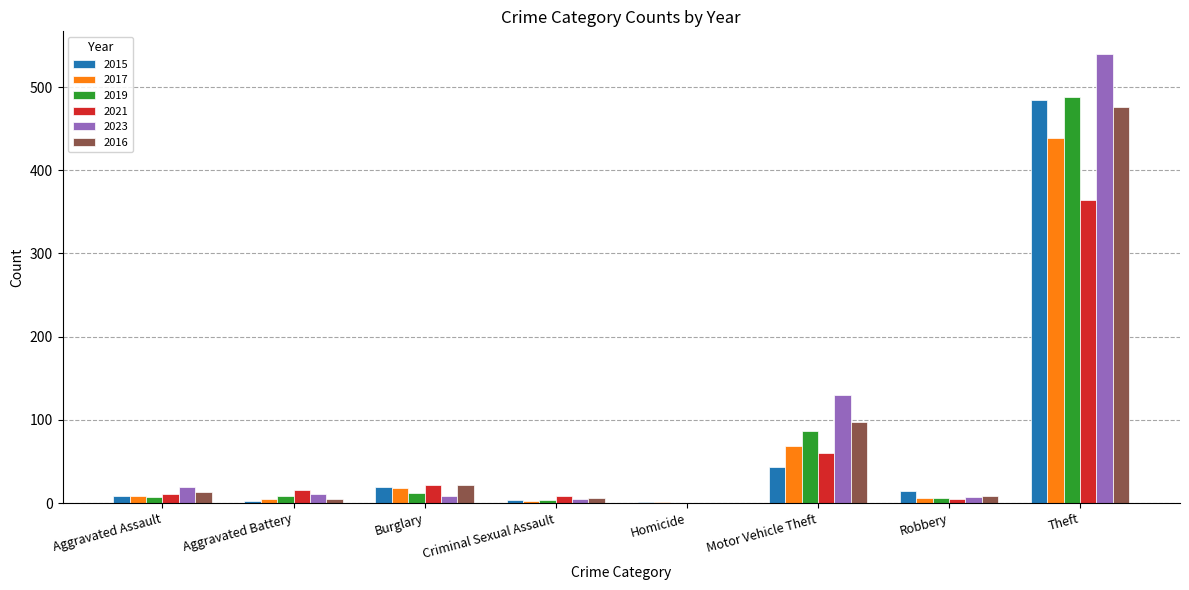

What is the sum of all 2023 values?

721